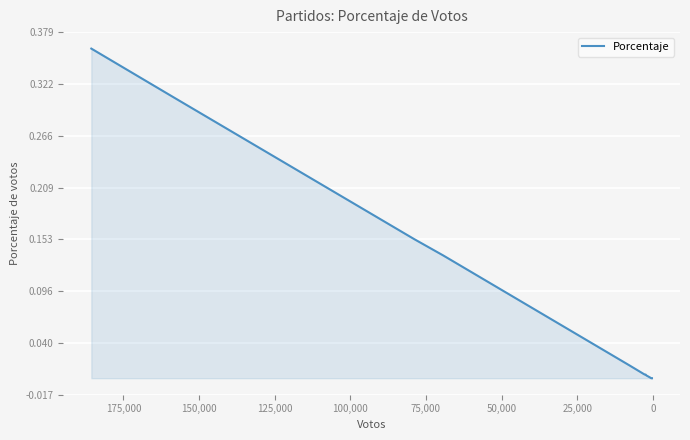

Count the number of categories in the chart.

14